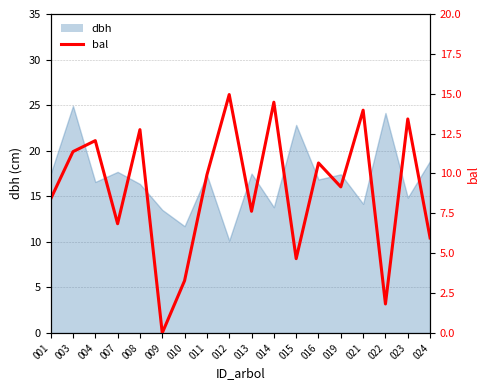

How many points are lower than both their immediate neighbors (excluding endpoints)?

6